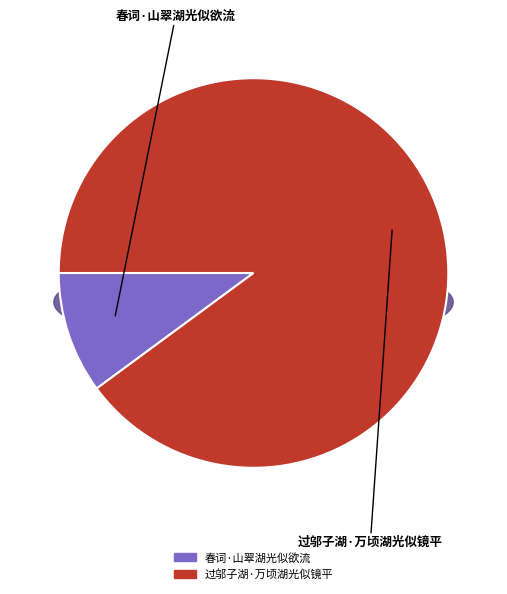

Count the number of slices in the pie.

2